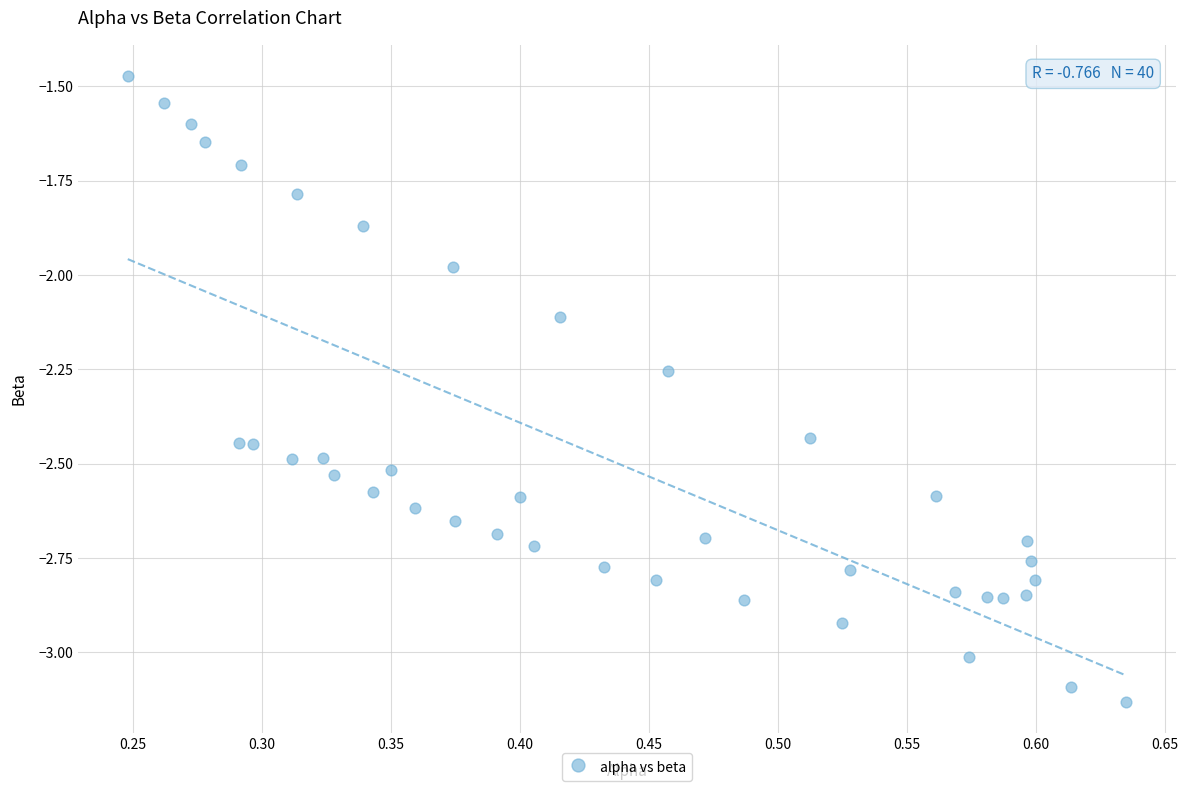

What is the range of X values (max minus min)?

0.4